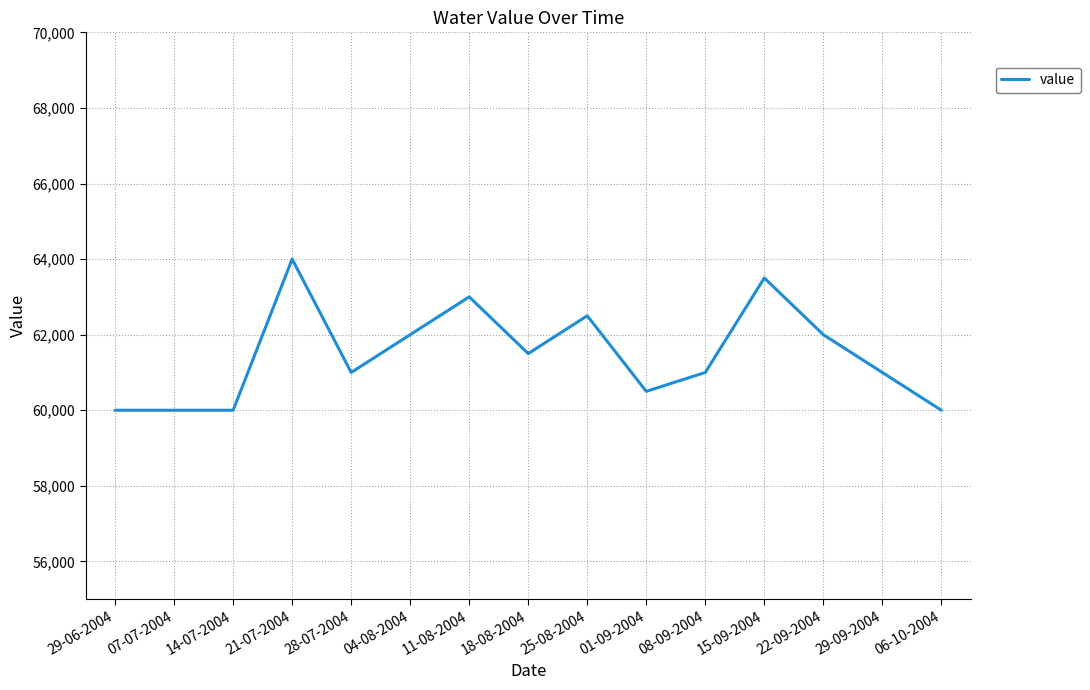

What is the sum of all values?

922000